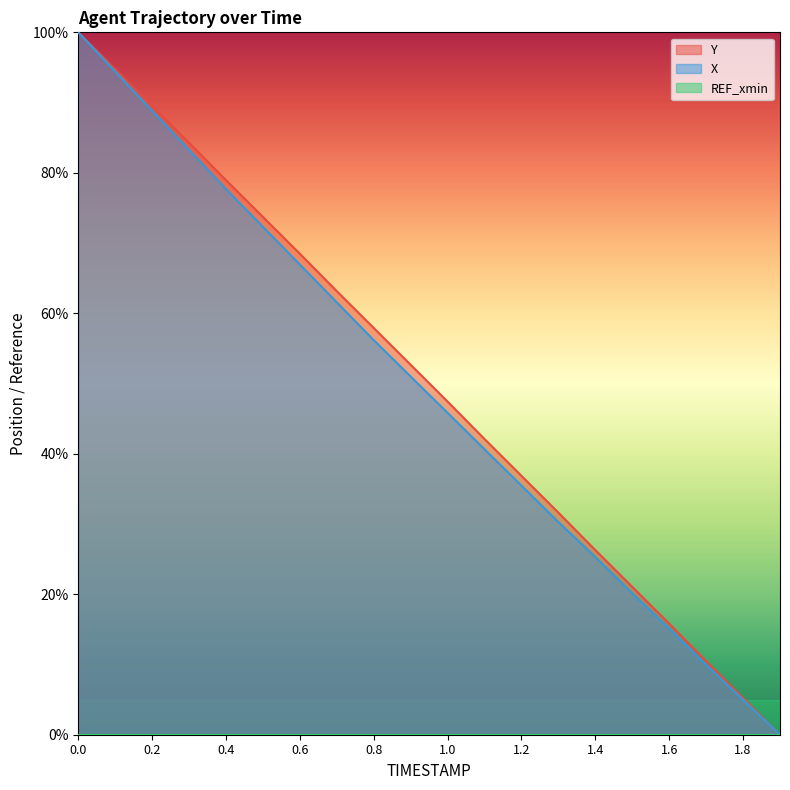

What is the label of the 14th point from the left?

1.3